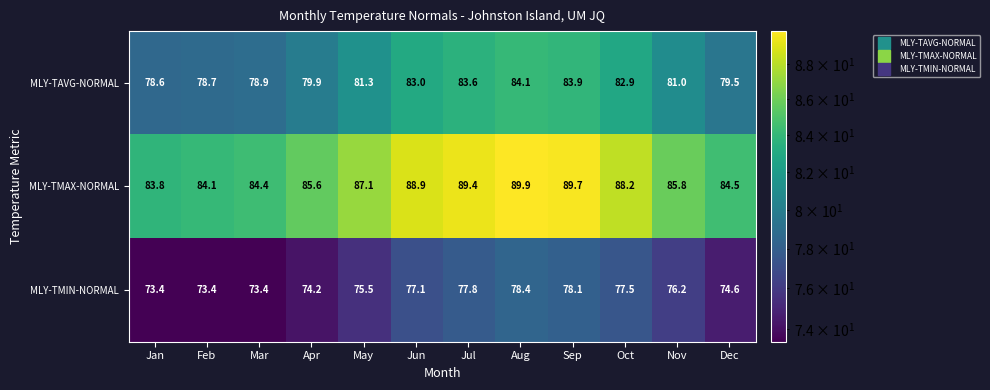

Where does the MLY-TMIN-NORMAL series first go above 76?

Jun